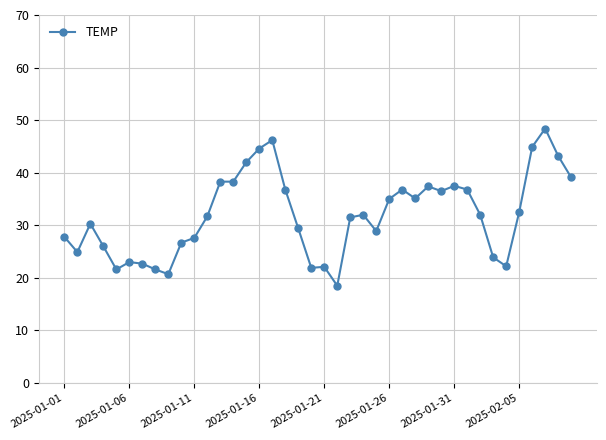

What is the value of the 29th point from the left?

37.4